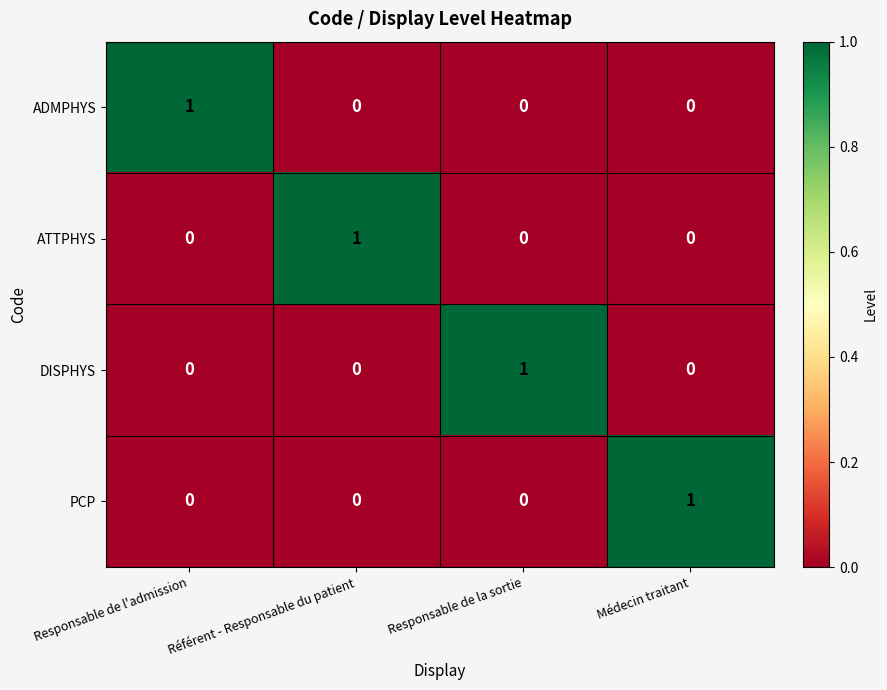

At which label does ADMPHYS reach its peak?

Responsable de l'admission